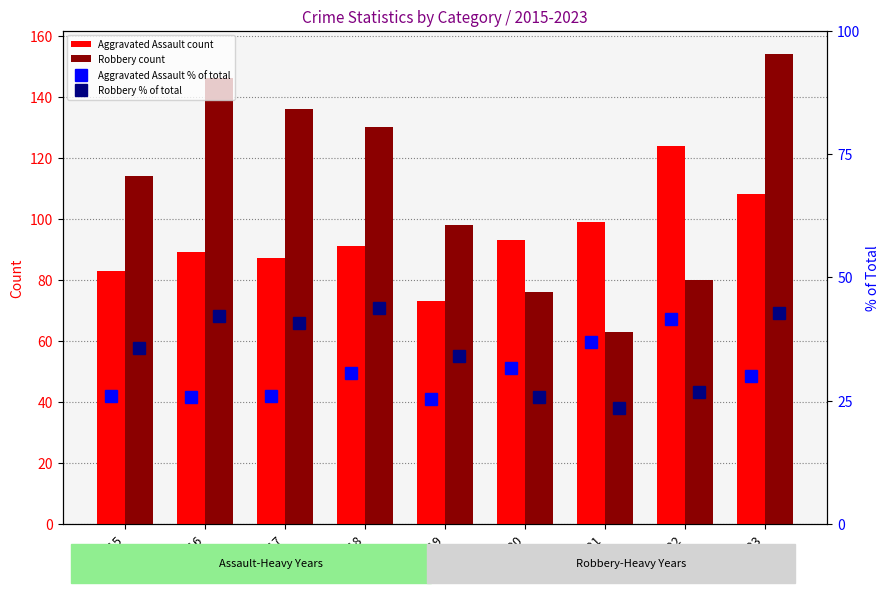

How many groups of bars are there?

9